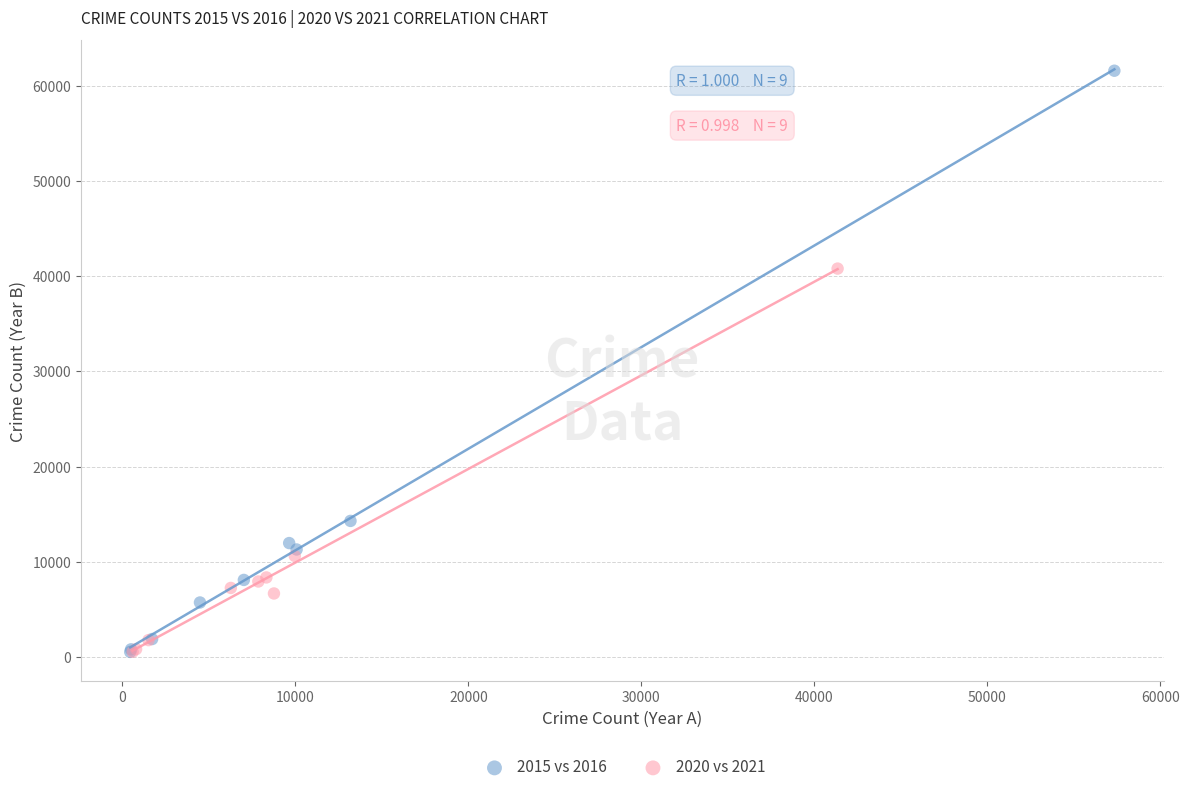

Which series has the largest Y range (max minus min)?

2015 vs 2016